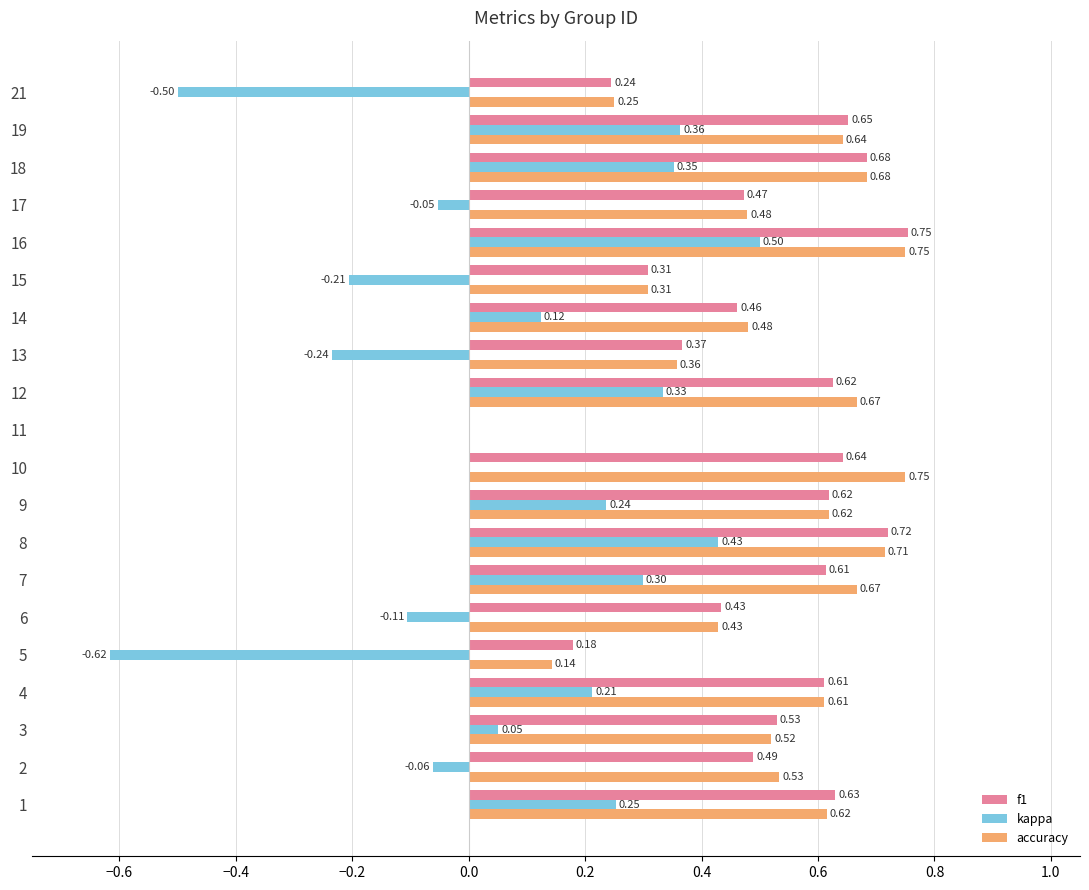

At which category is the sum across all series the highest?

16